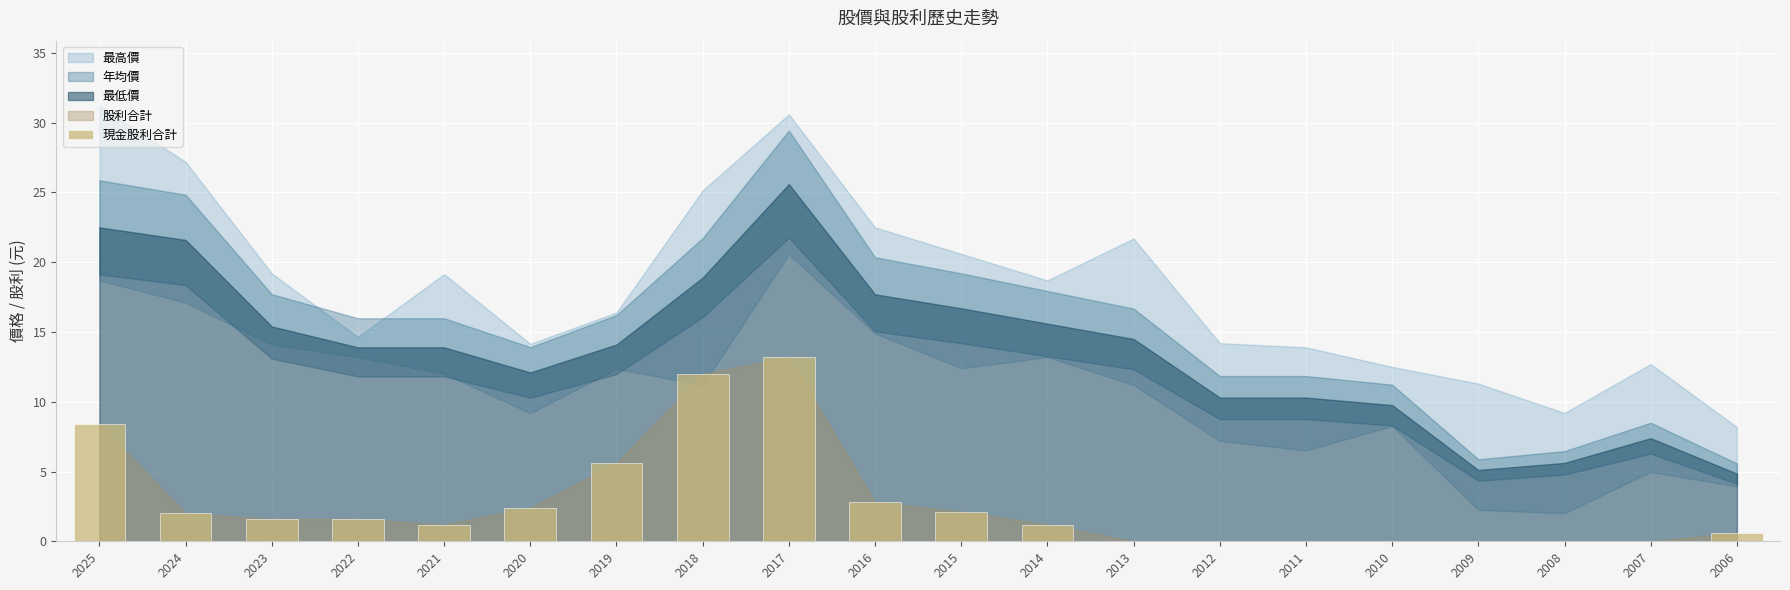

What is the sum of the values at 2020 and 2010?

2.4